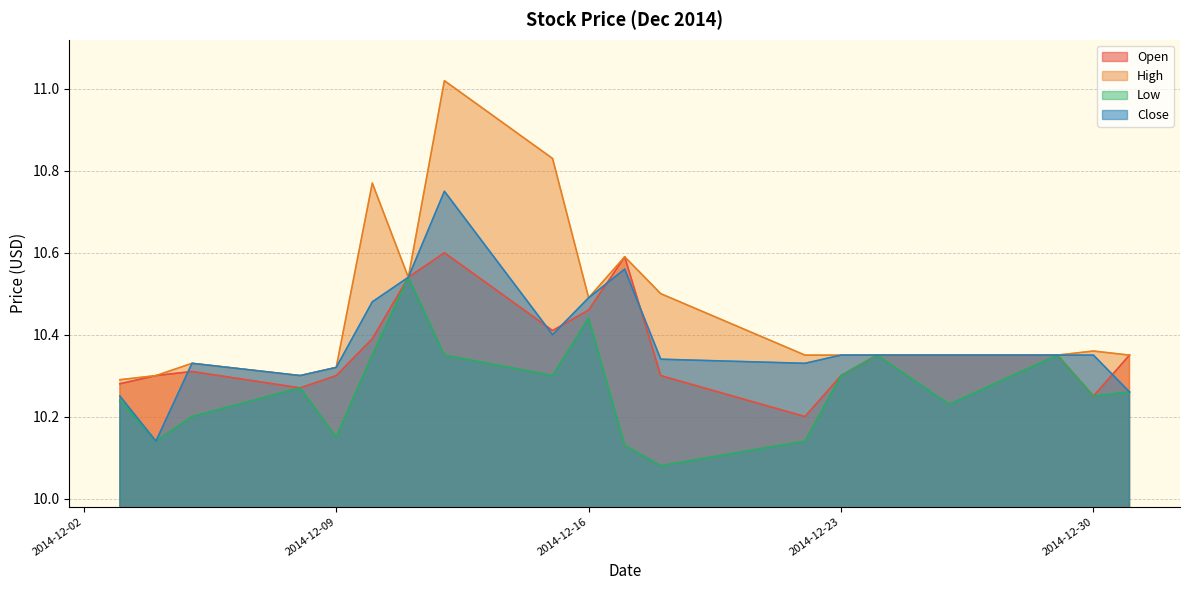

What is the sum of all Open values?

196.9